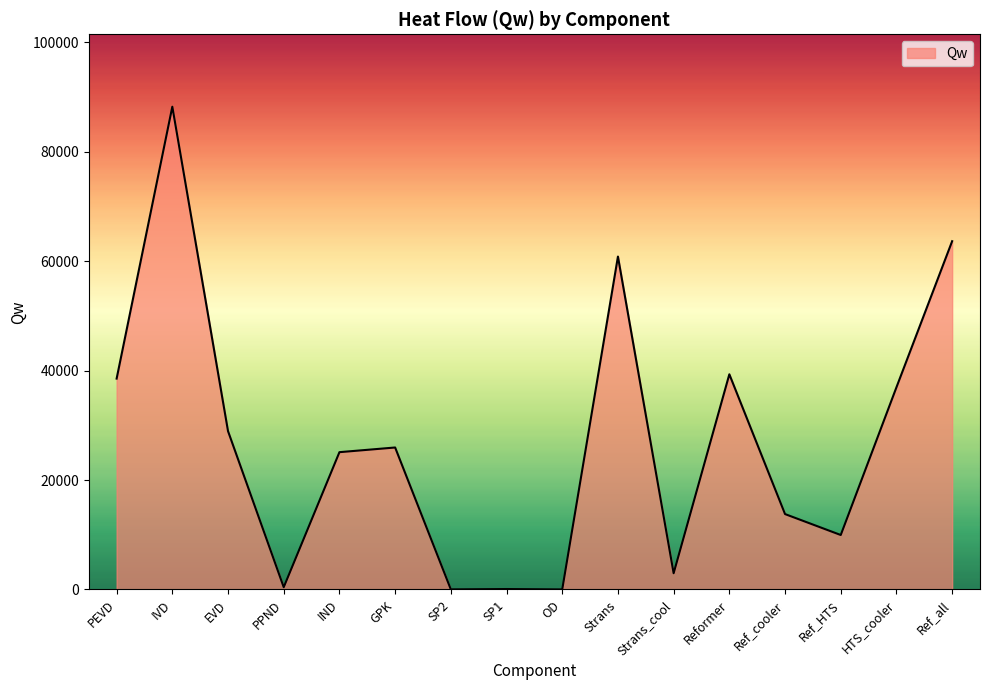

Count the number of values greater than 25955.

8